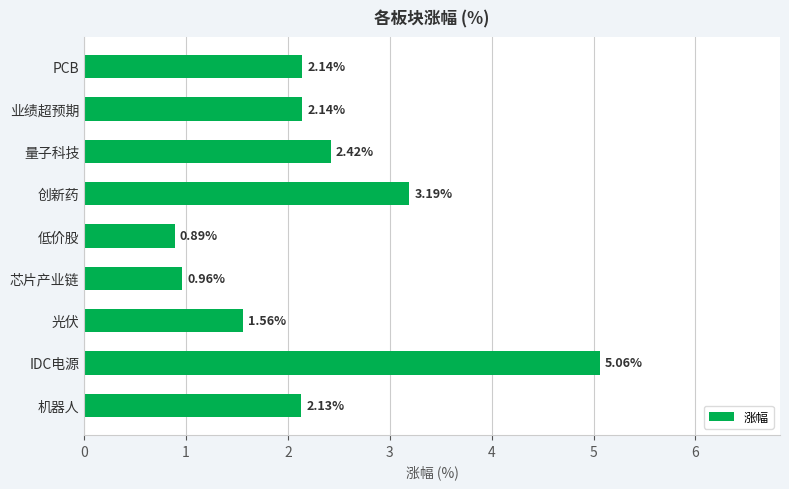

What is the ratio of the value at 创新药 to the value at 量子科技?

1.3